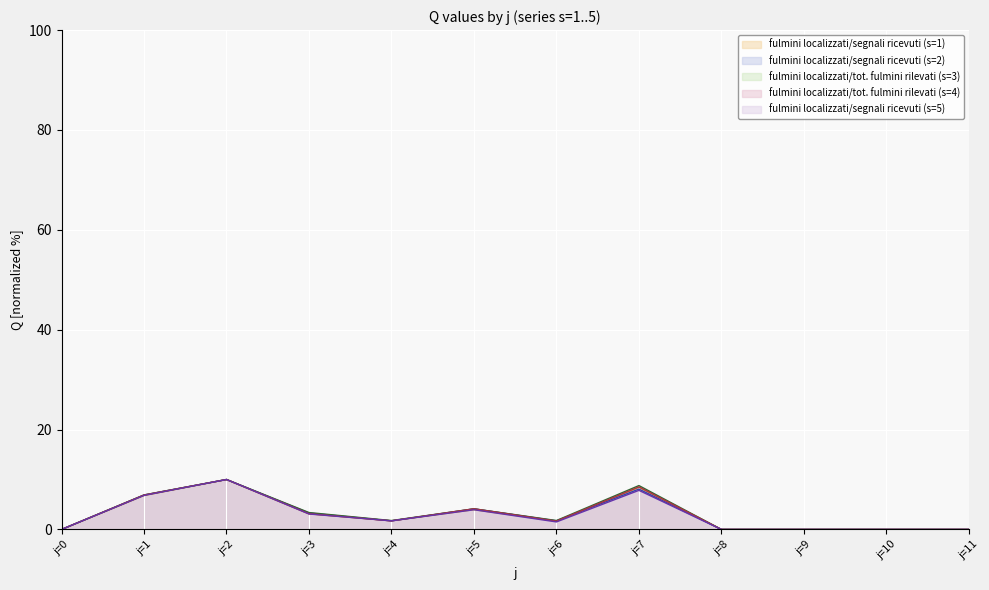

True or false: s2 and s3 intersect in this chart.

False